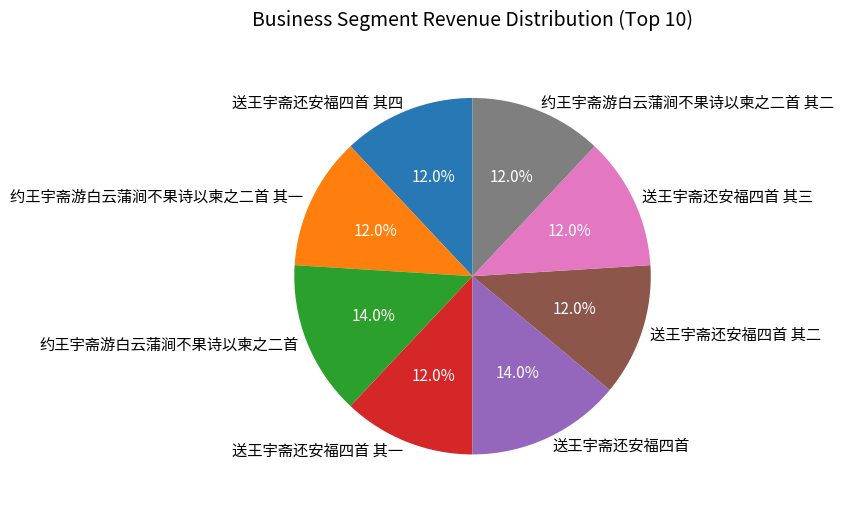

Is it true that 约王宇斋游白云蒲涧不果诗以柬之二首 其二 is 1% of the pie?

False